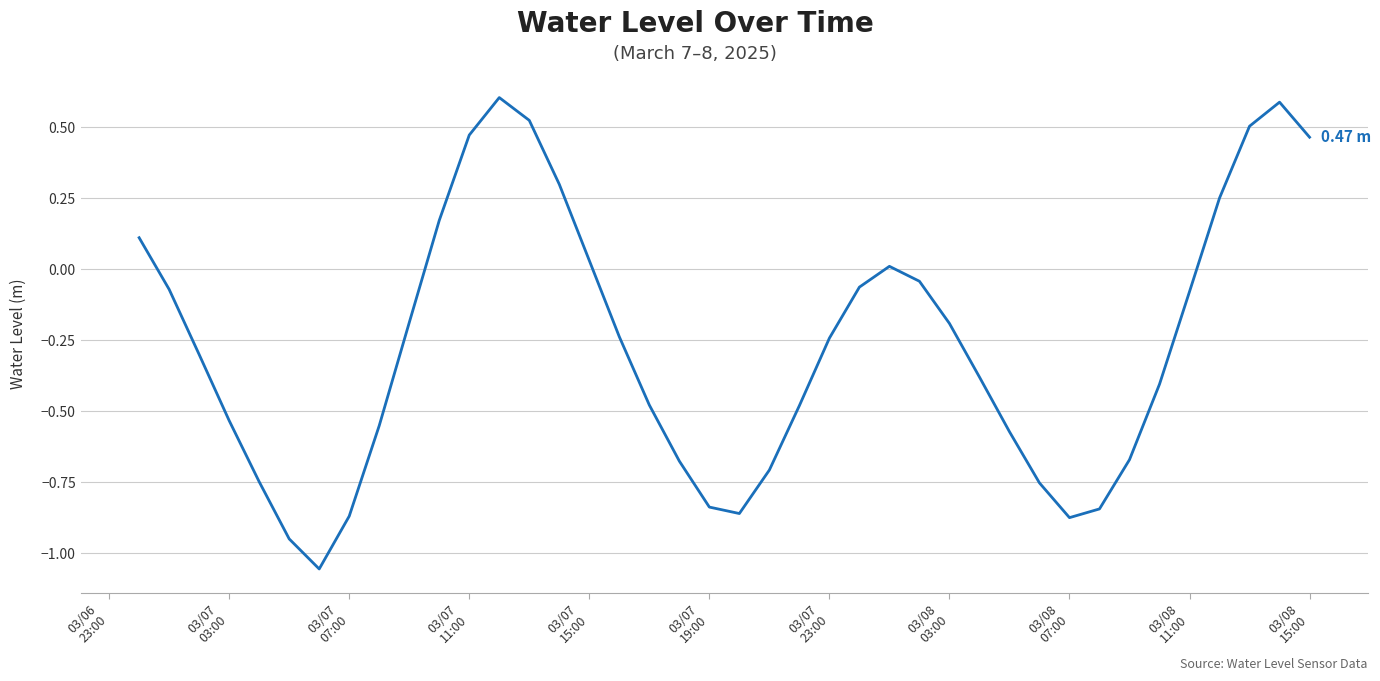

What is the difference between the maximum and minimum values?

1.7